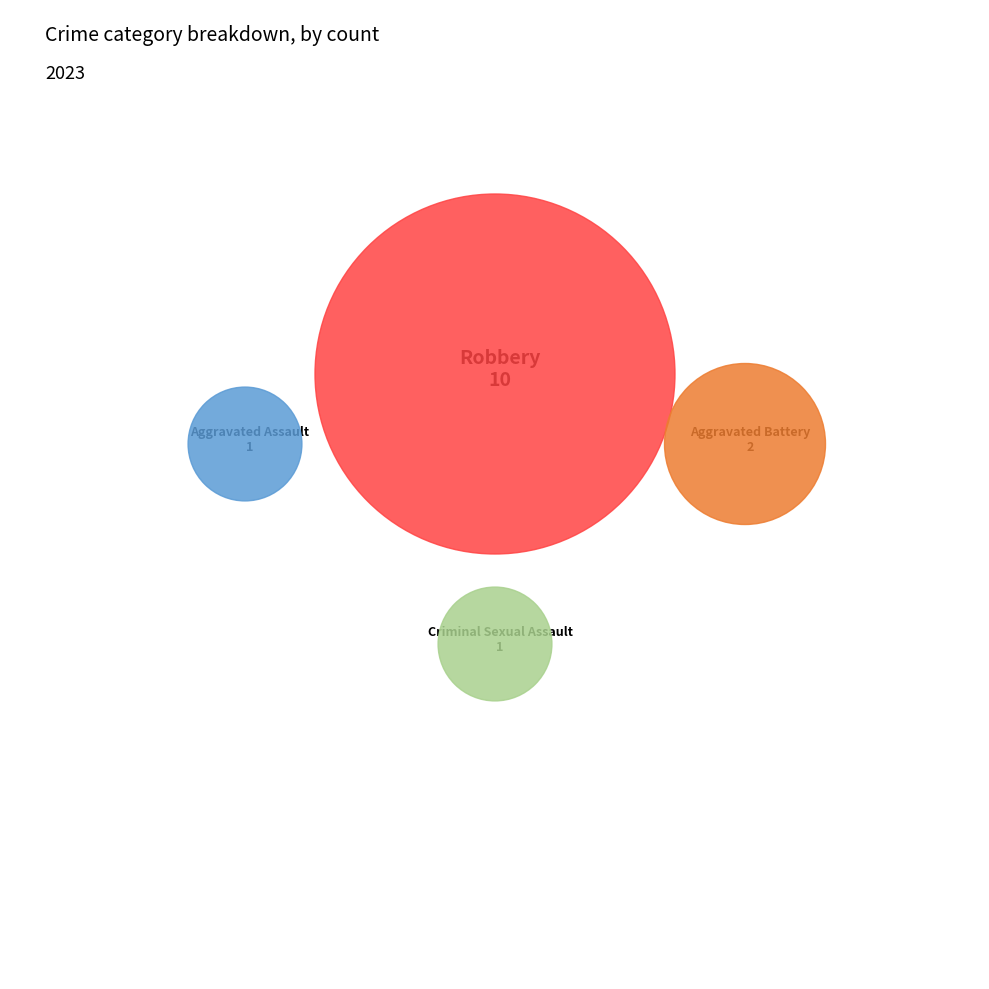

To the nearest percent, what is the difference between the largest and smallest slice percentages?

64%